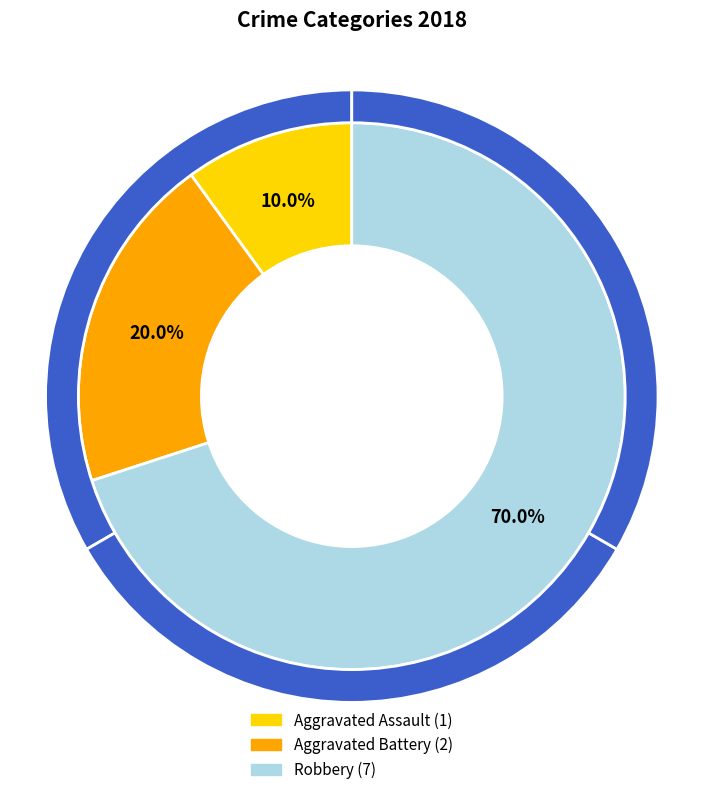

How many slices are in this pie chart?

3